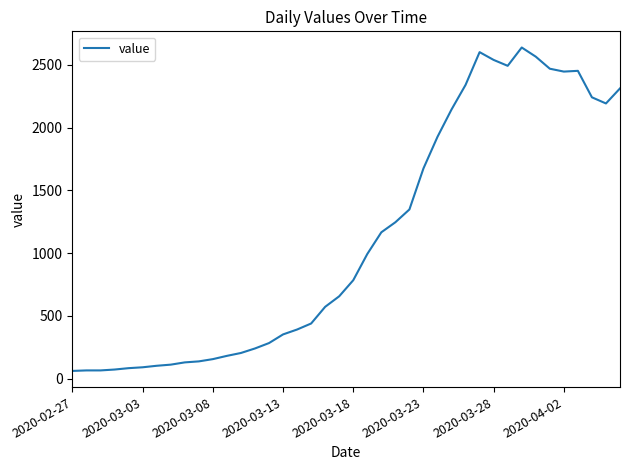

What is the difference between the maximum and minimum values?

2578